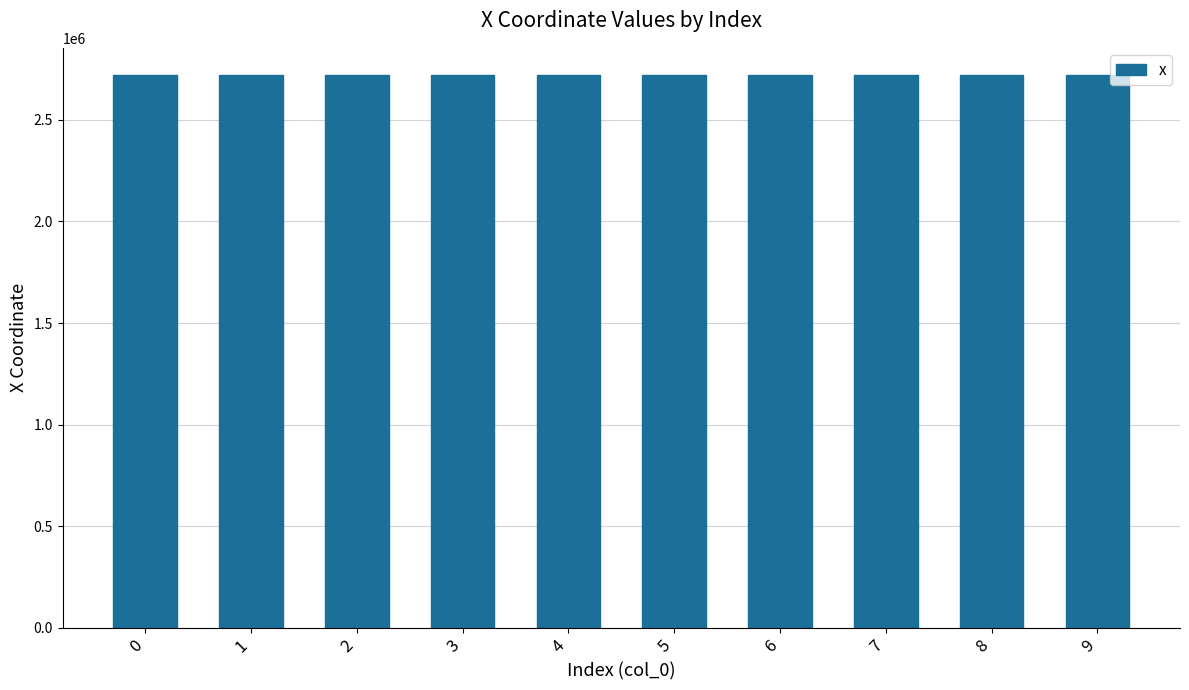

What is the smallest value displayed?

2718056.9